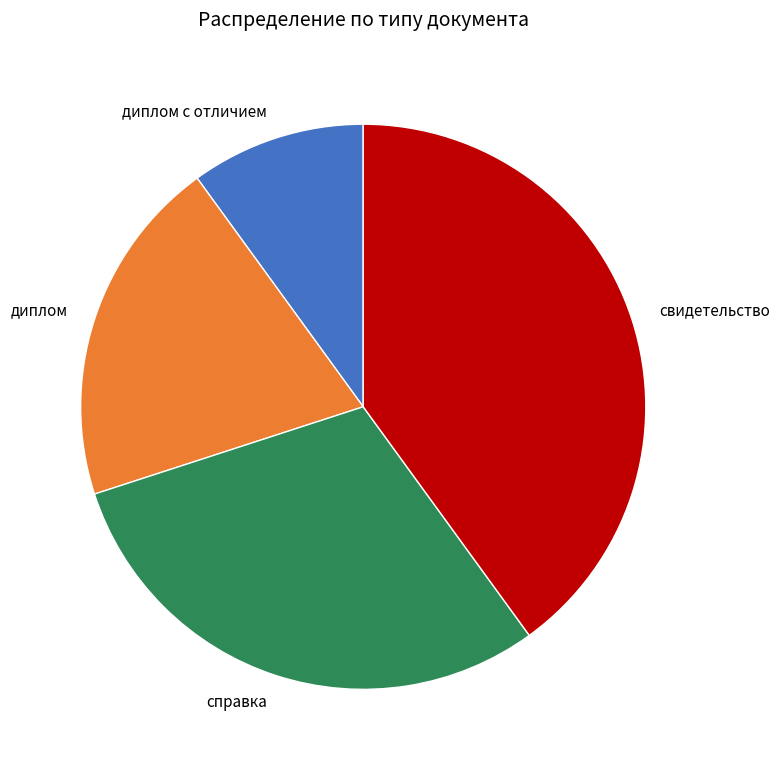

Approximately how many times larger is the value at диплом с отличием compared to справка?

0.3